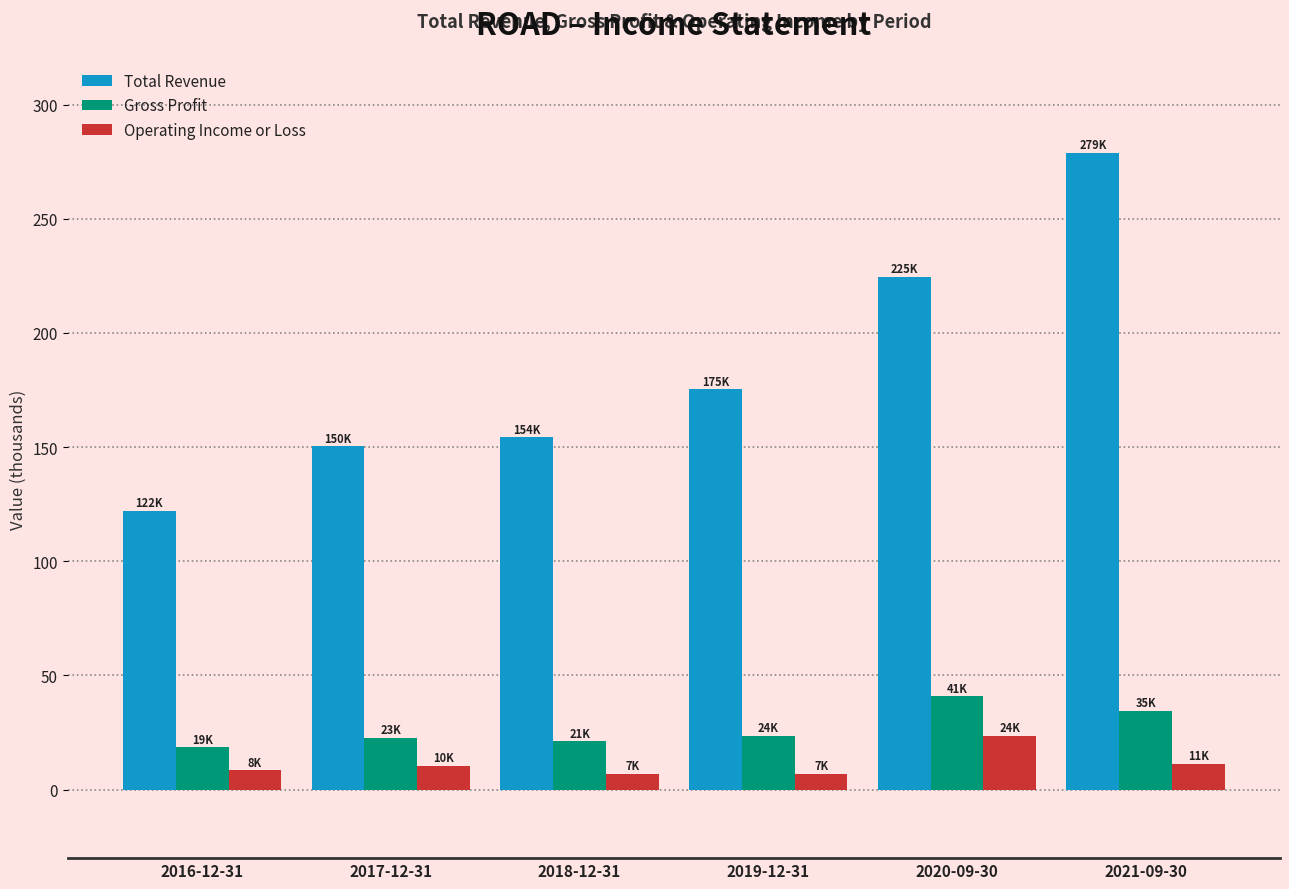

List the series in order of their peak value, highest first.

Total Revenue, Gross Profit, Operating Income or Loss